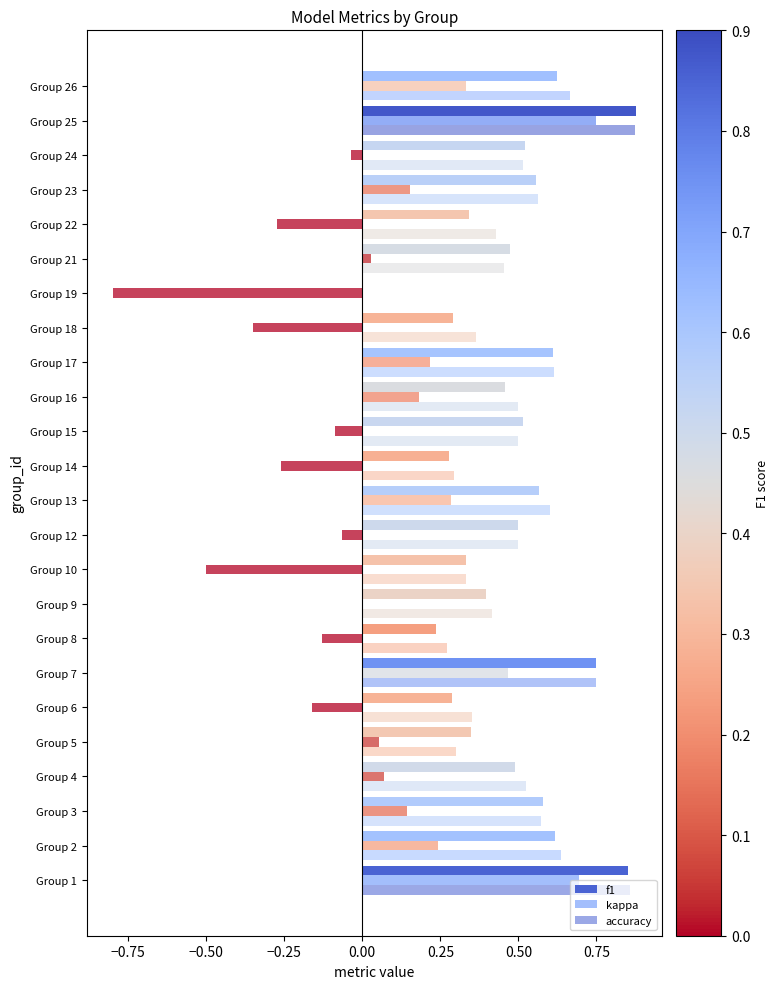

Count the number of data series in this chart.

3